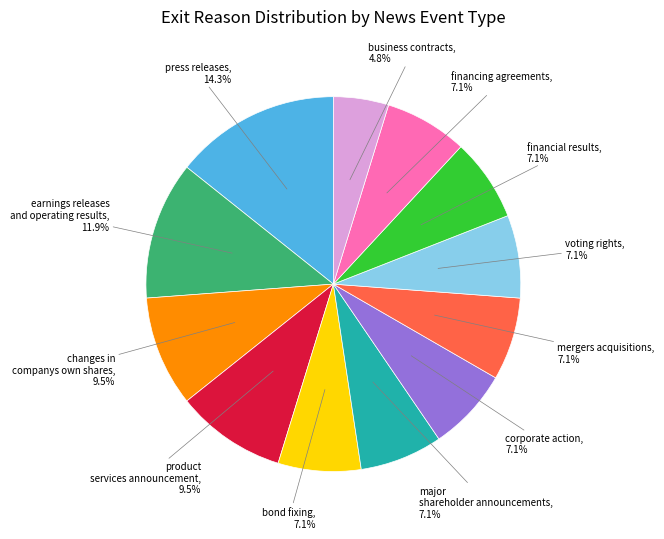

Does any single category account for the majority?

No